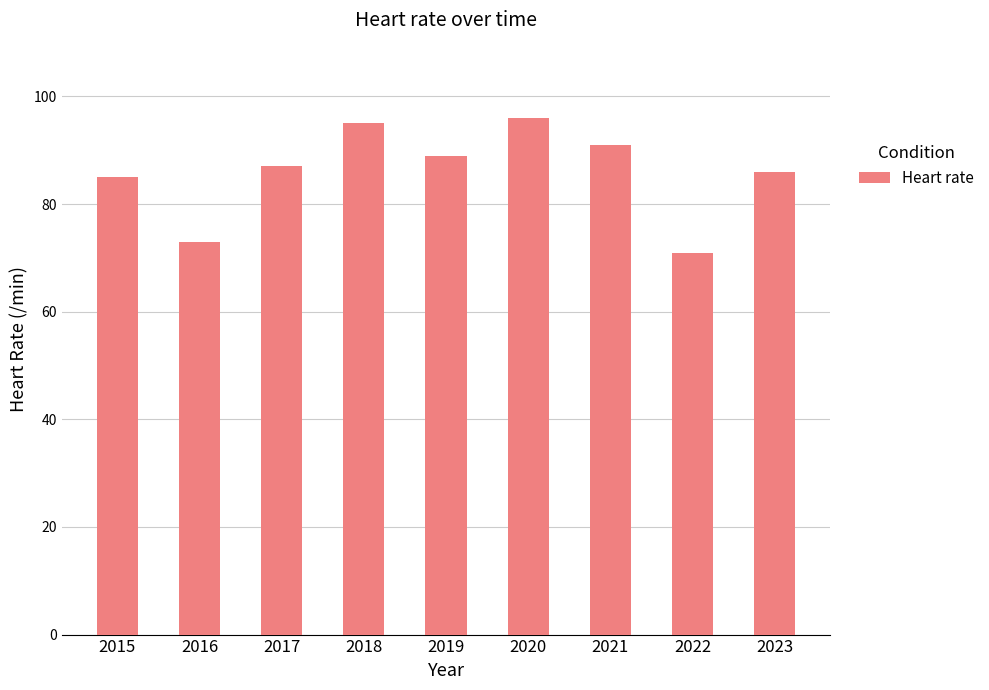

List the labels in order of value, largest first.

2020, 2018, 2021, 2019, 2017, 2023, 2015, 2016, 2022